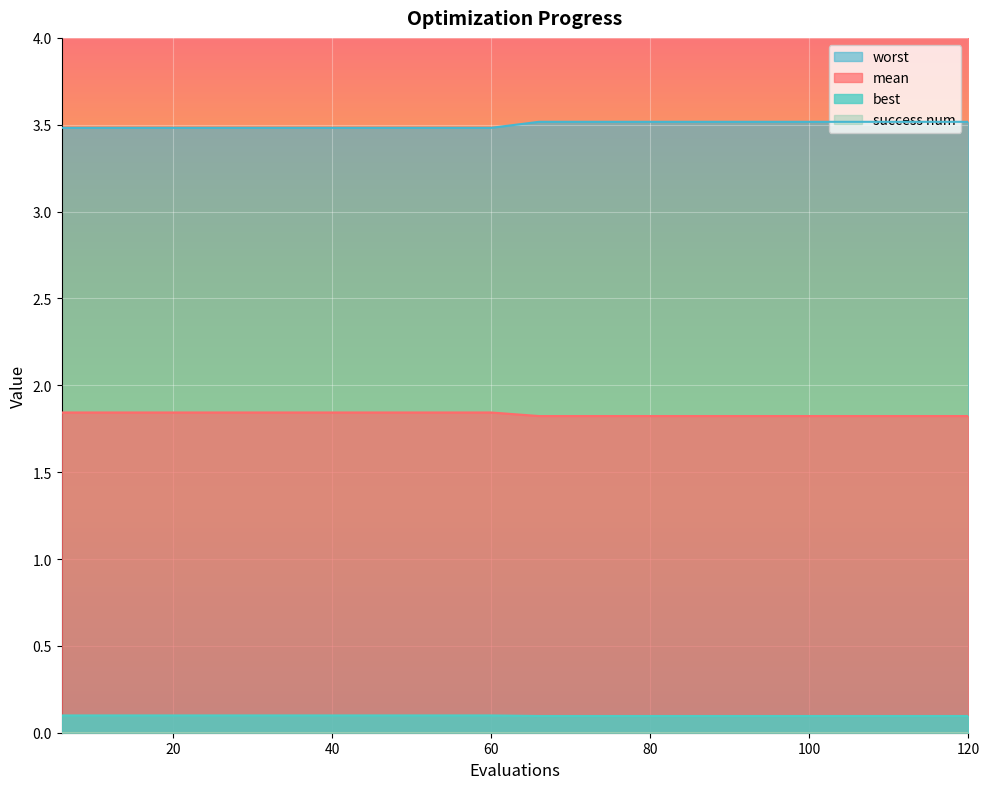

True or false: best and mean intersect in this chart.

False